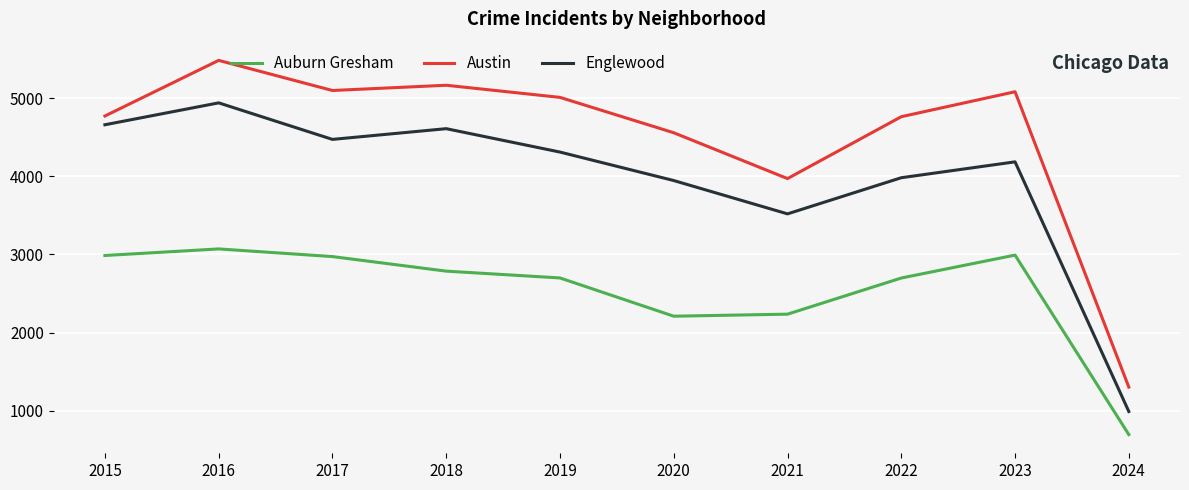

True or false: Austin and Auburn Gresham intersect in this chart.

False